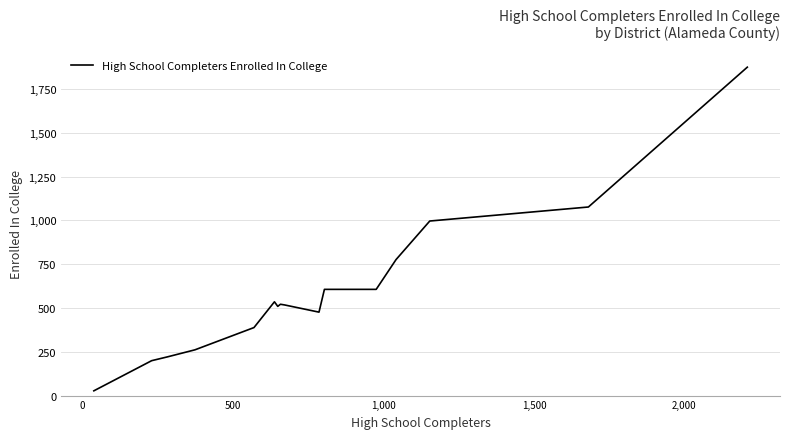

What is the difference between the maximum and minimum values?

1847